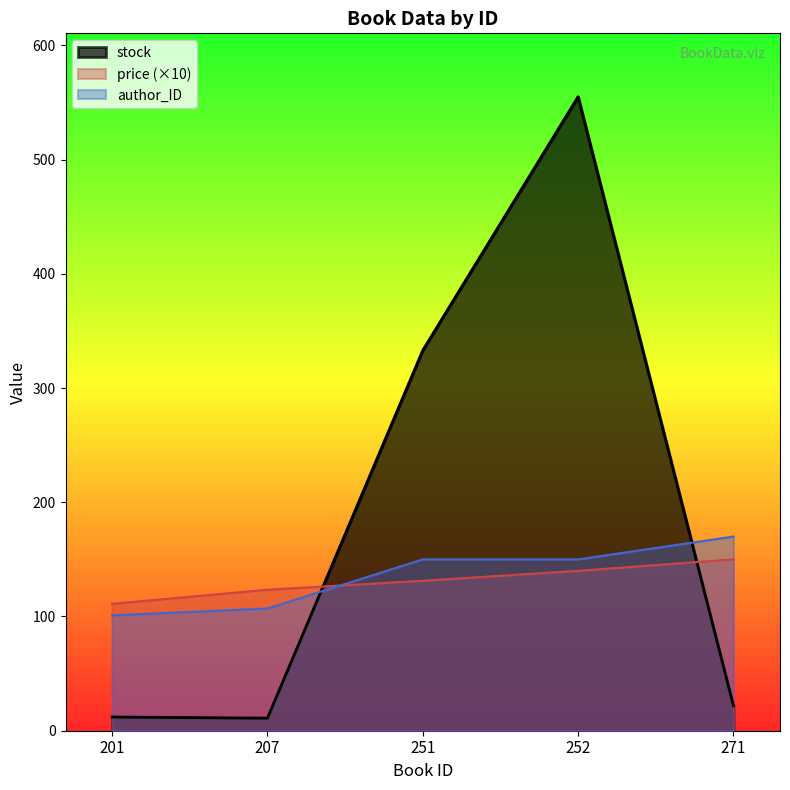

Which label corresponds to the smallest value in the chart?

207